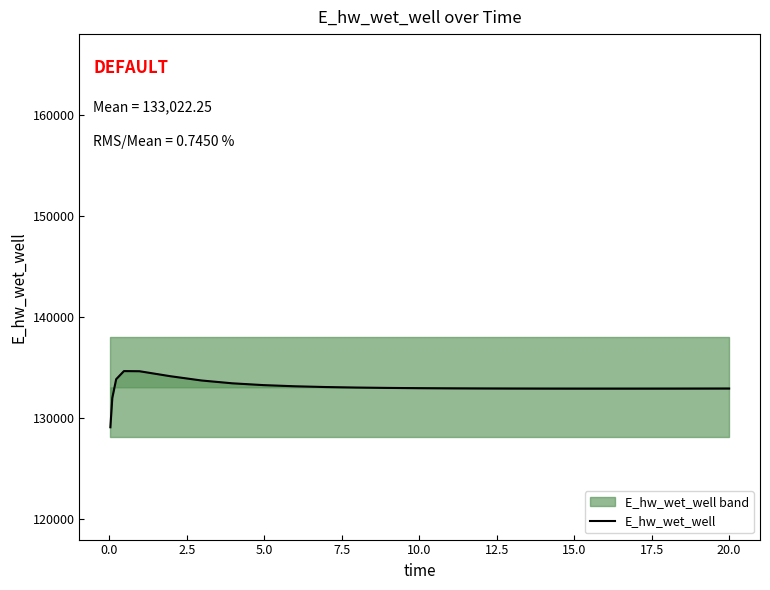

How many lines are shown in the chart?

1